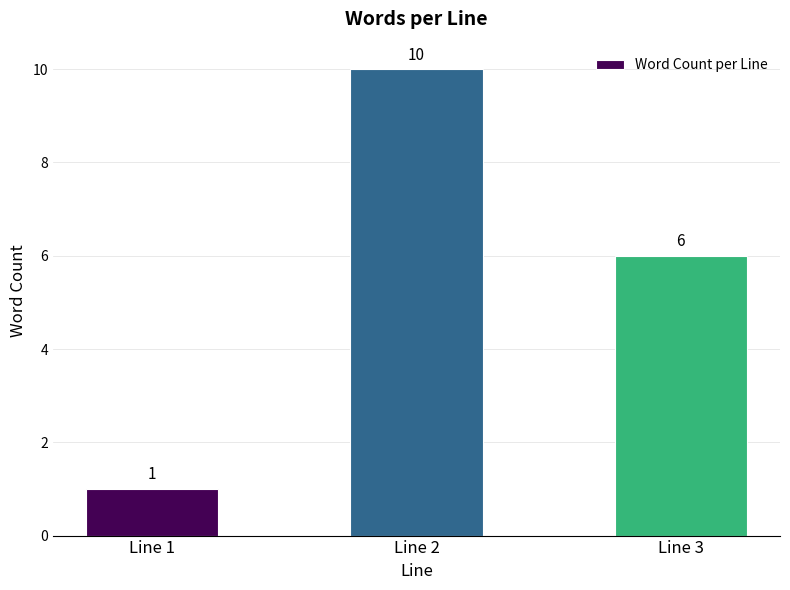

Count the values in the range 1 to 10.

3